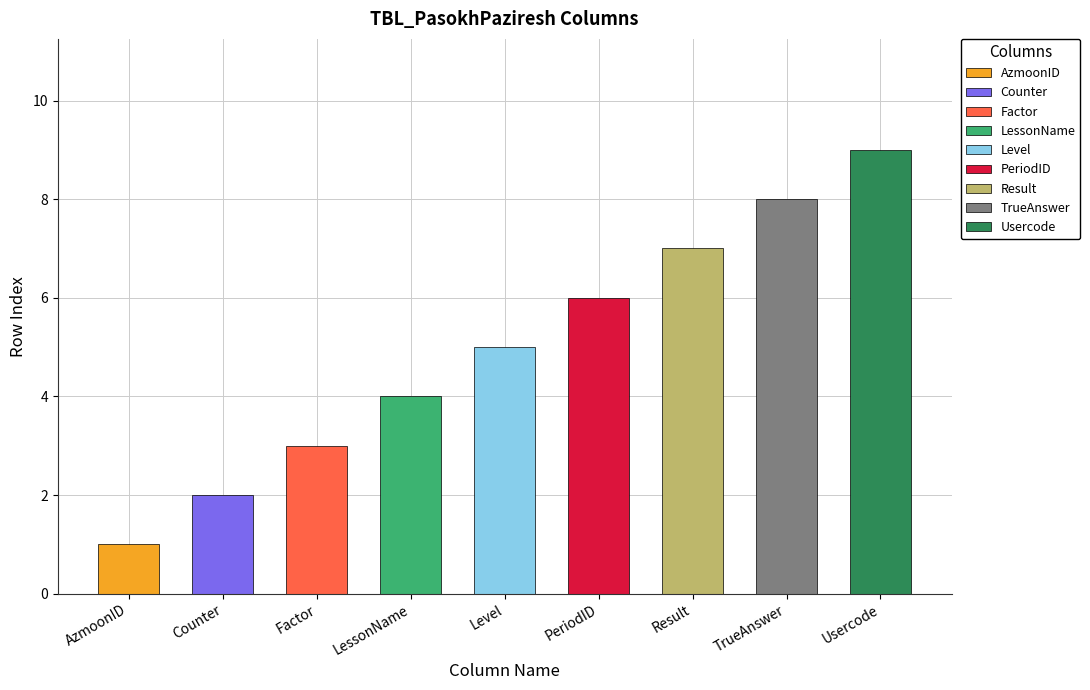

The chart shows a value of 5 at Level. True or false?

True